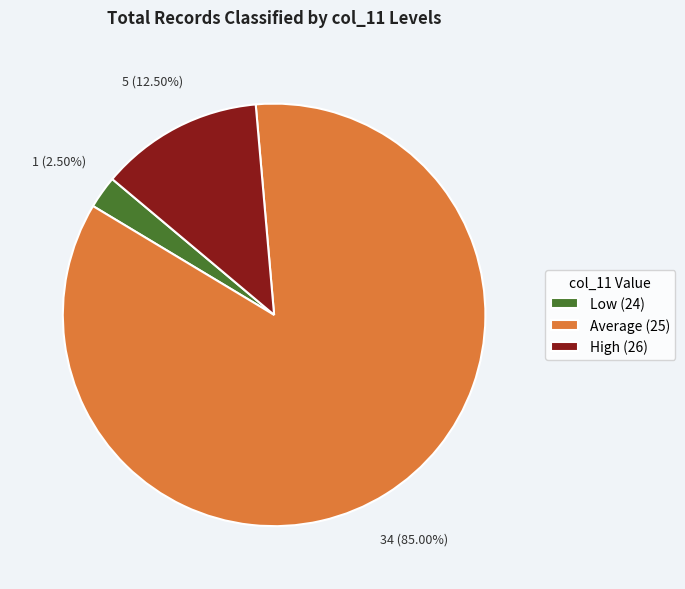

To the nearest percent, what is the average slice percentage?

33%